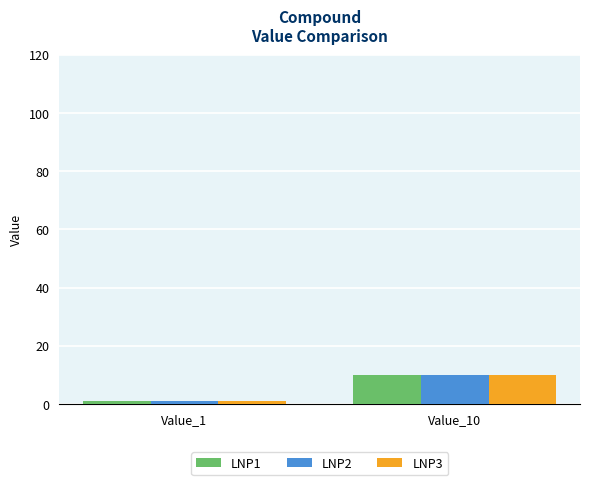

Is it true that LNP2 equals 14 at Value_10?

False